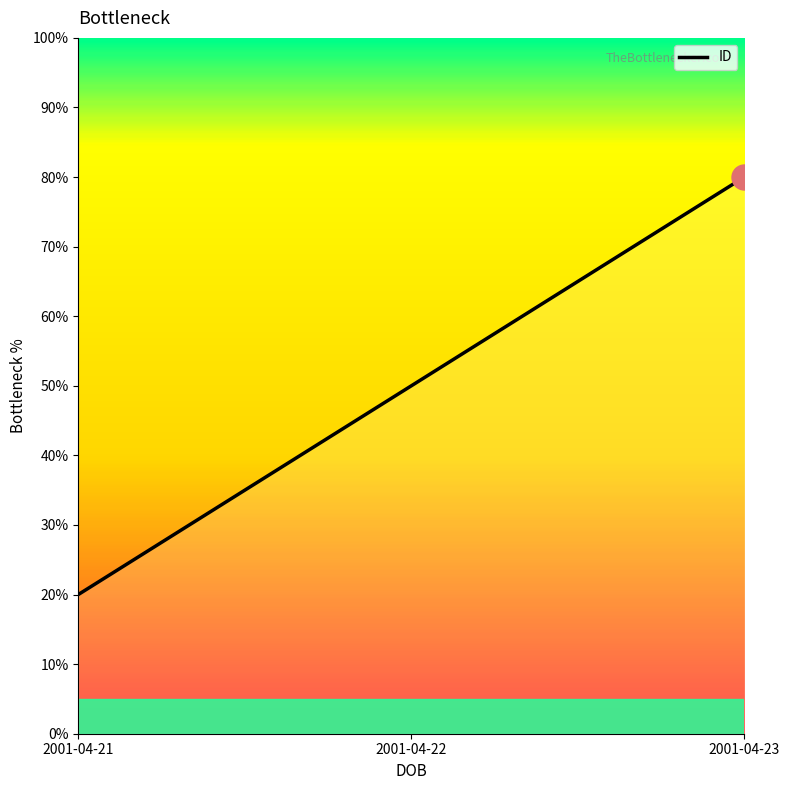

Where is the data nearest to the value 50?

2001-04-22